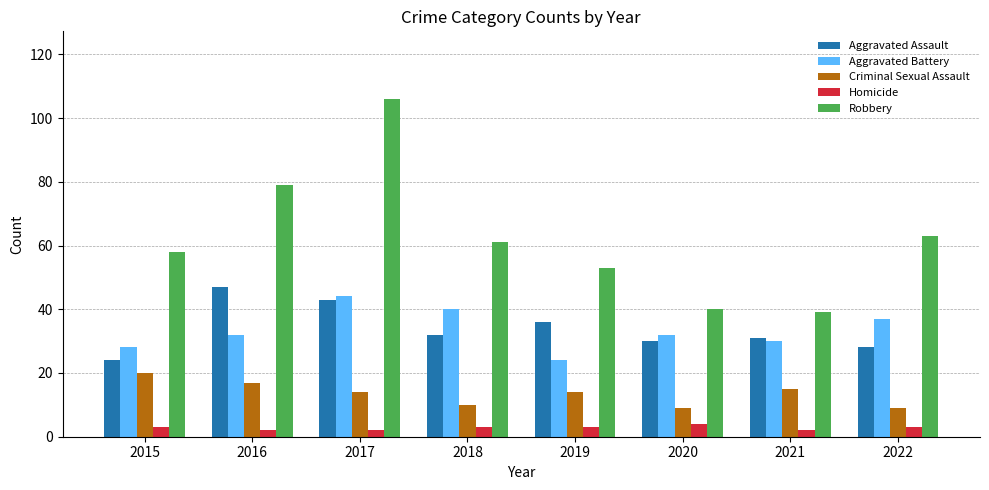

Which series has the largest range (max minus min)?

Robbery